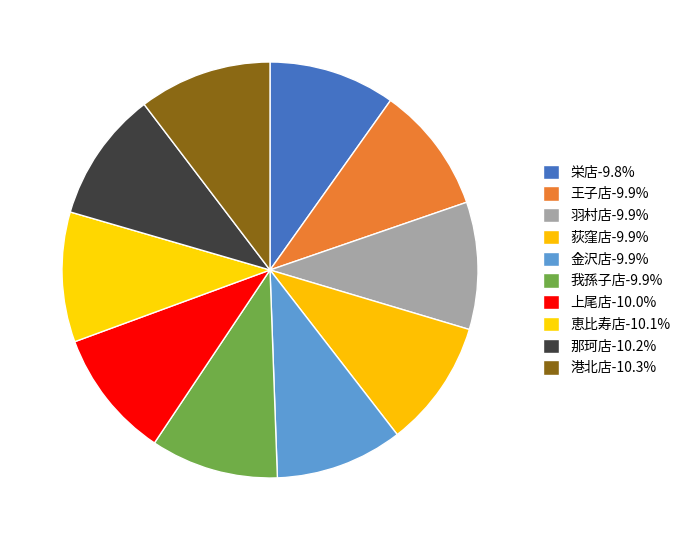

How many slices are in this pie chart?

10